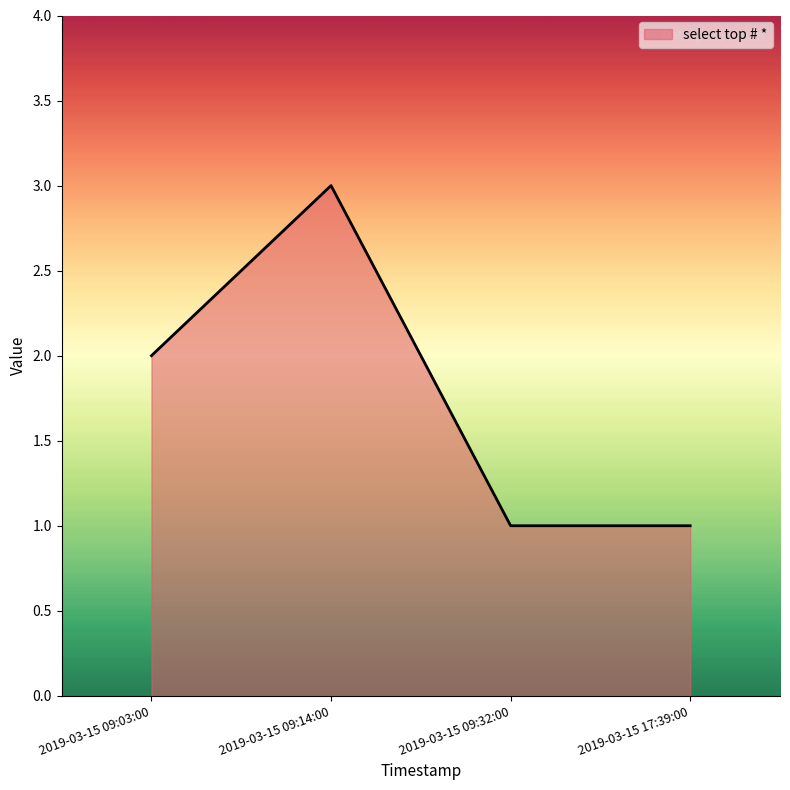

Reading left to right, extract all data points from this chart.

2019-03-15 09:03:00=2	2019-03-15 09:14:00=3	2019-03-15 09:32:00=1	2019-03-15 17:39:00=1